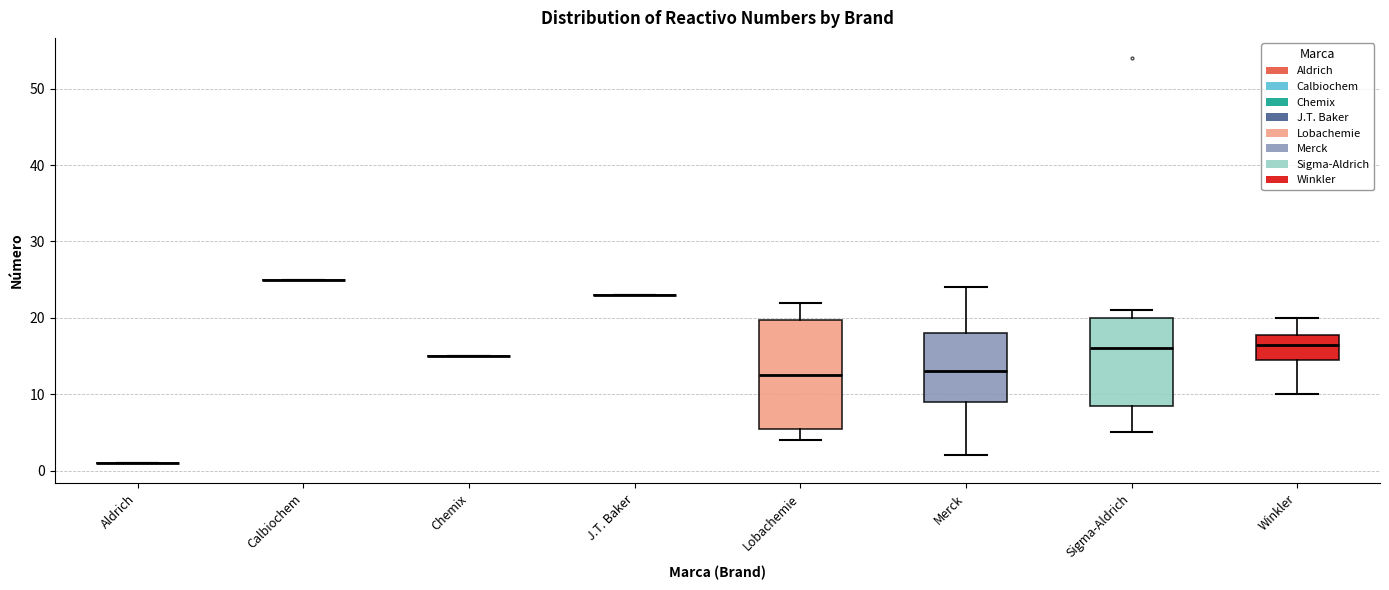

Reading left to right, read every box against the y-axis: the position of its median line, the range the box covers, and the ends of its whiskers. The values are not printed on the chart, so give them approximately, as read against the axis.

Aldrich: box collapsed to a line at 1, whiskers 1 to 1
Calbiochem: box collapsed to a line at 25, whiskers 25 to 25
Chemix: box collapsed to a line at 15, whiskers 15 to 15
J.T. Baker: box collapsed to a line at 23, whiskers 23 to 23
Lobachemie: median 13, box 6 to 20, whiskers 4 to 22
Merck: median 13, box 9 to 18, whiskers 2 to 24
Sigma-Aldrich: median 16, box 9 to 20, whiskers 5 to 21
Winkler: median 17, box 15 to 18, whiskers 10 to 20